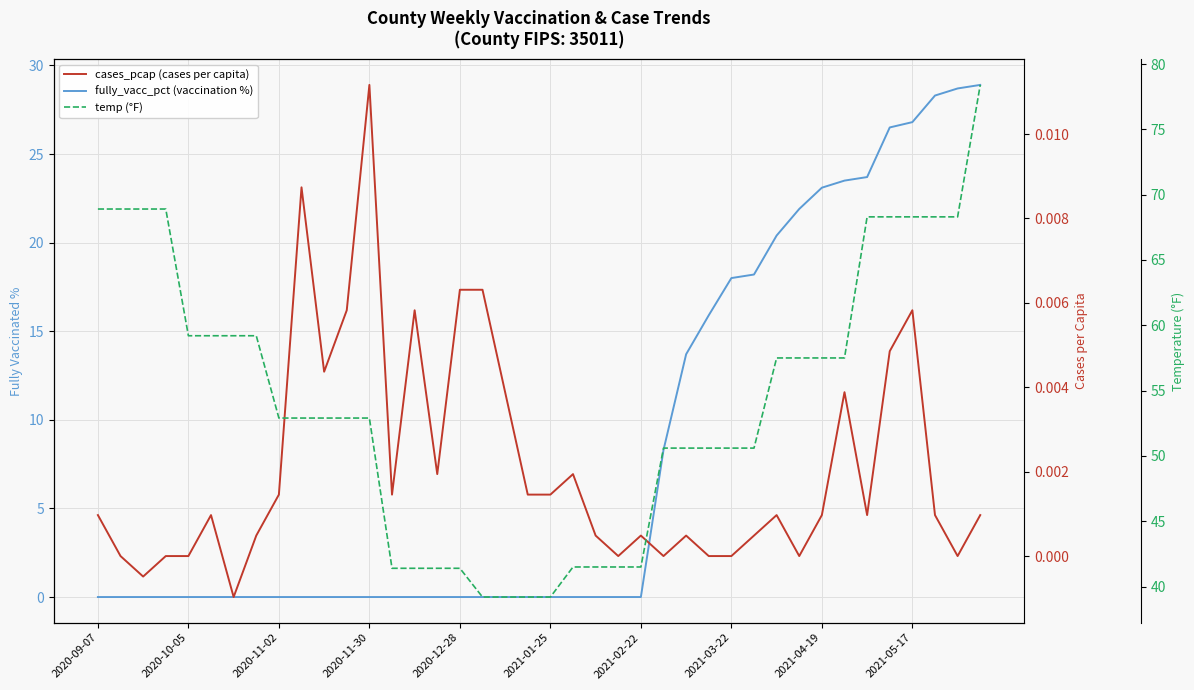

What is the average value of the temp (°F) series?

54.2